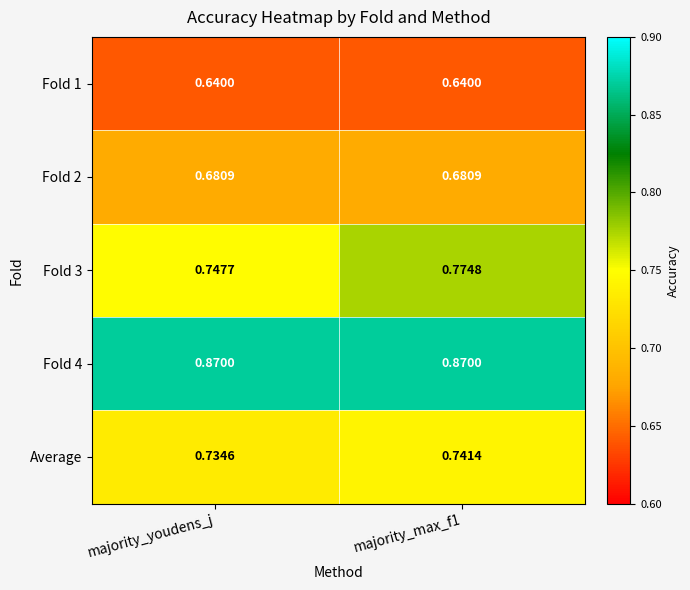

Is the value of Fold 1 at majority_max_f1 greater than the value of Fold 4 at majority_youdens_j?

No